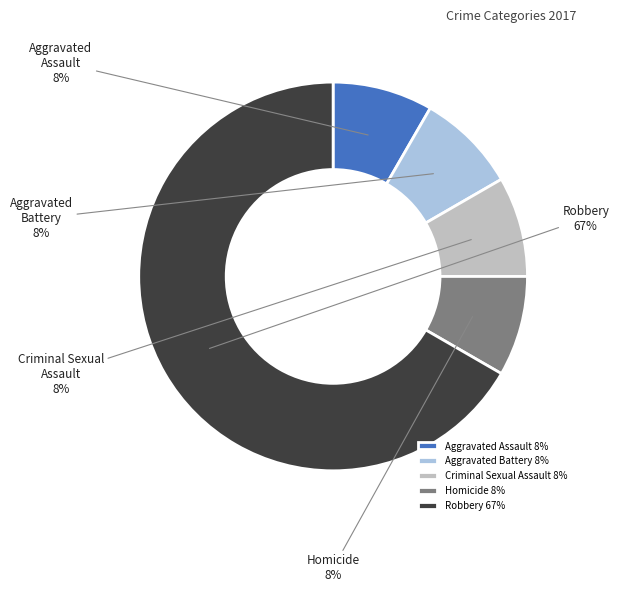

Which slice represents more than half of the pie?

Robbery